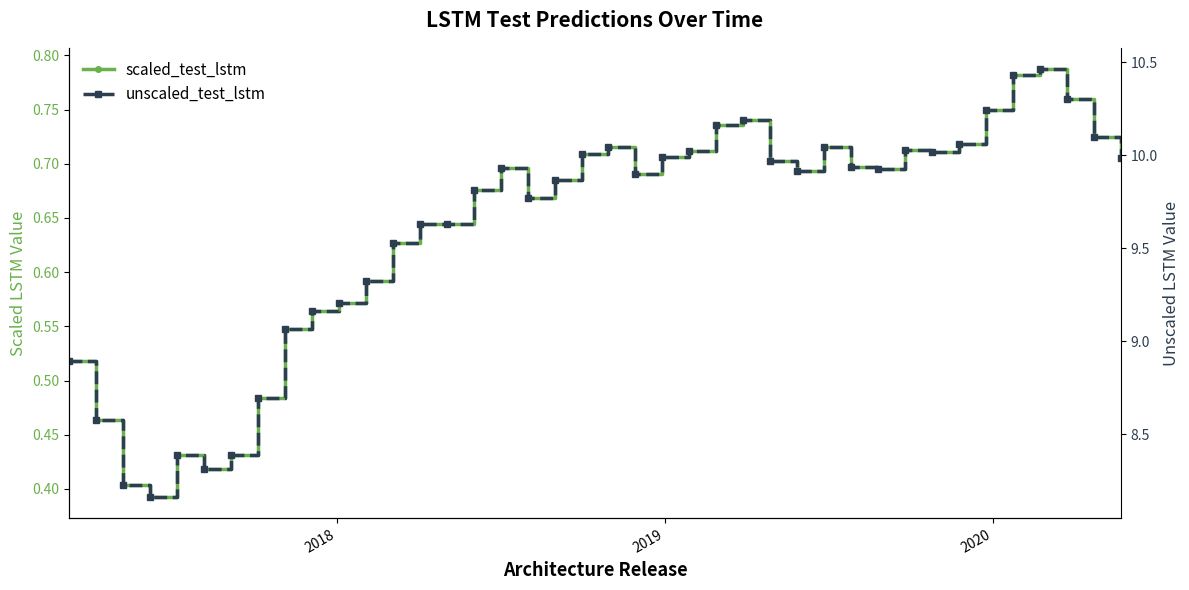

What is the smallest value displayed?

0.4